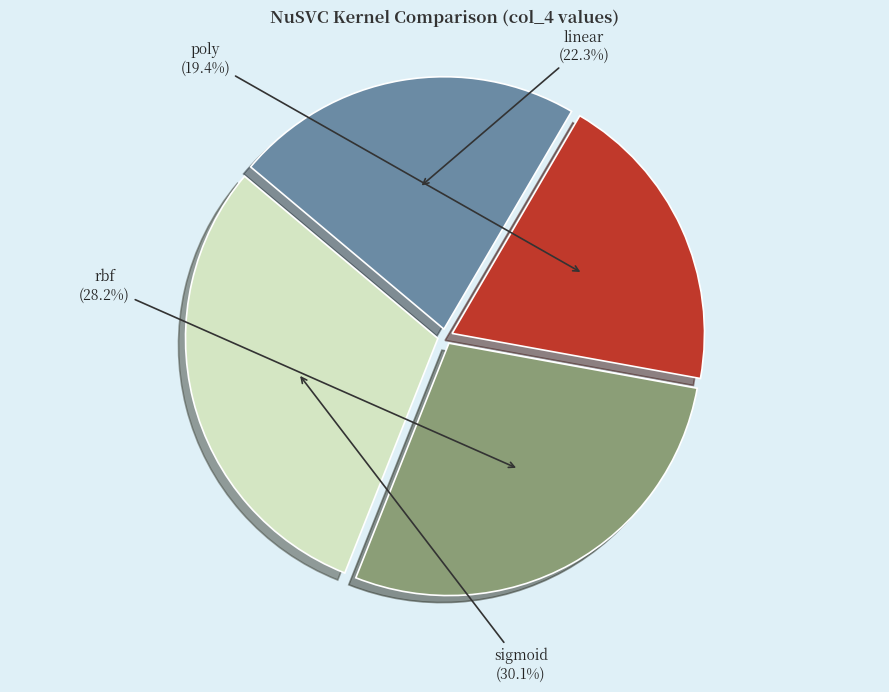

Which category has the smallest portion of the pie?

poly